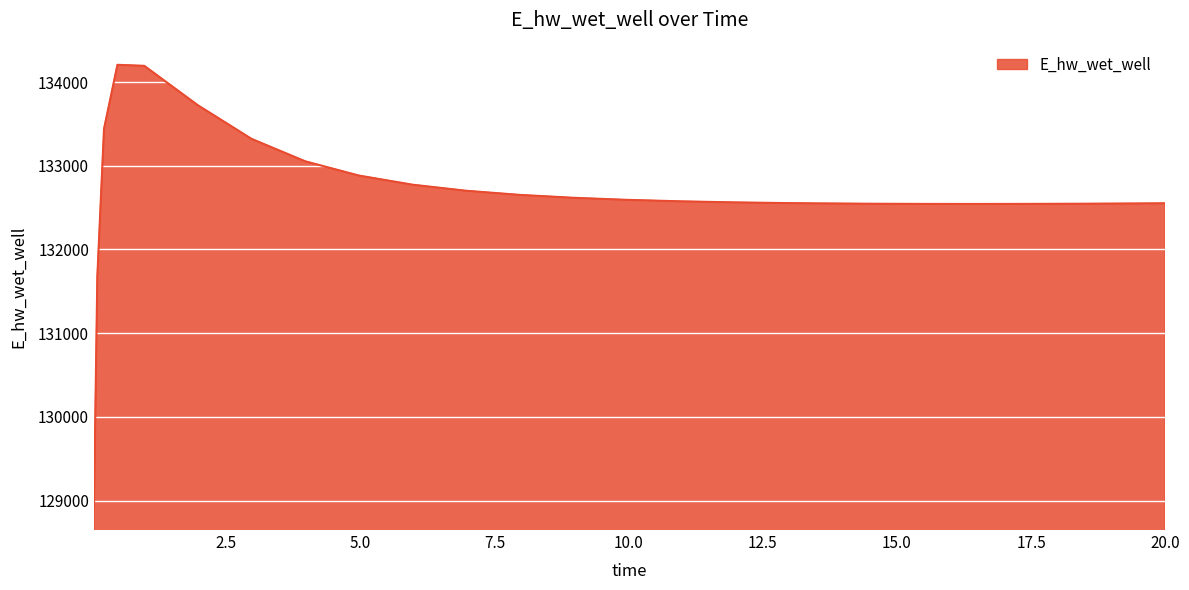

Does the chart have visible grid lines?

Yes